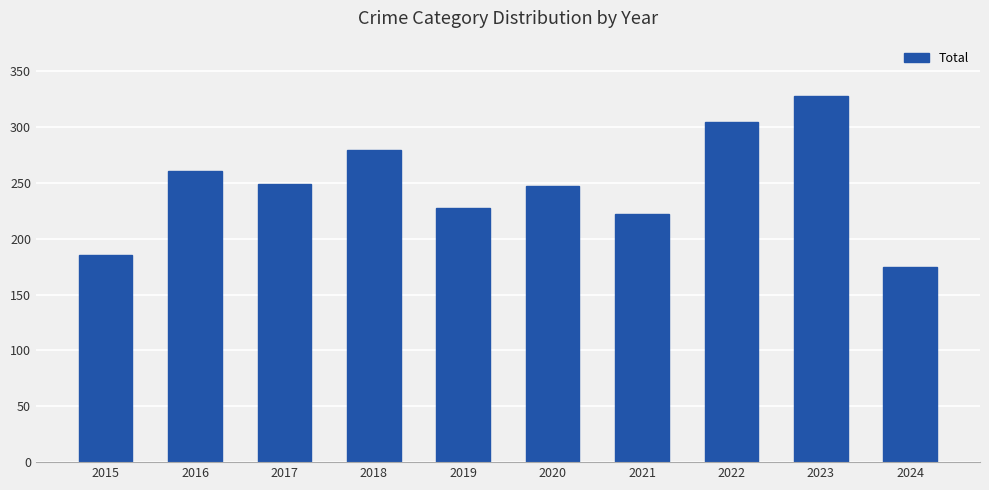

How many bars are there in total?

10